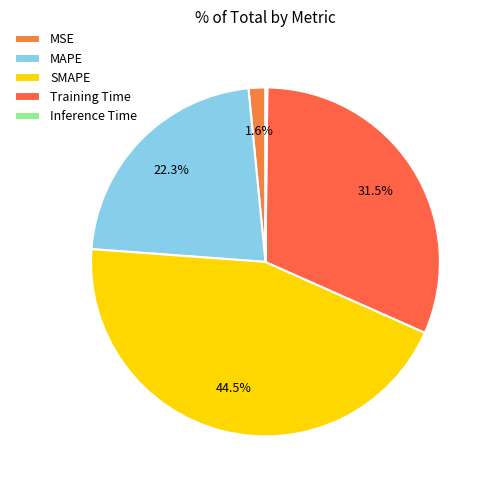

Does MSE represent more than half of the total?

No